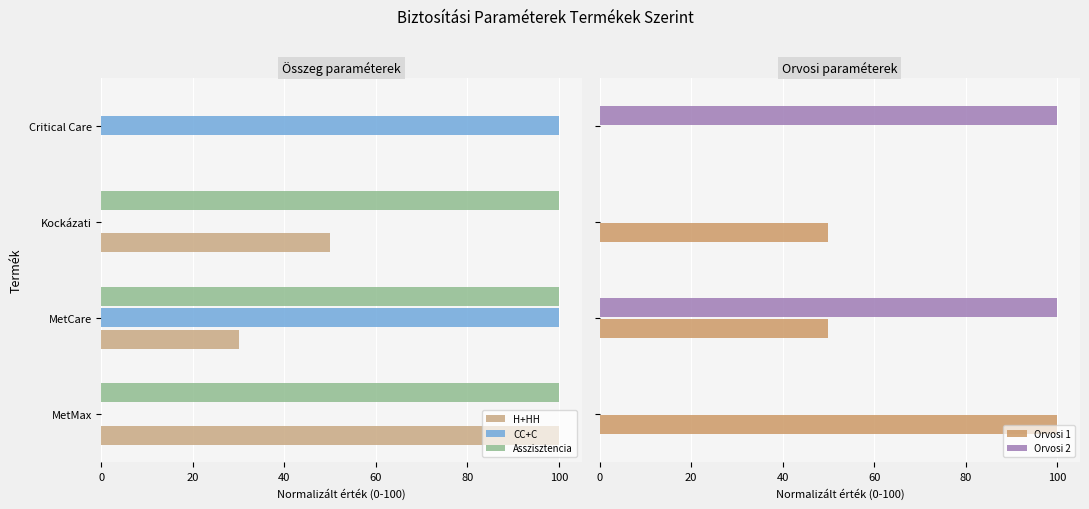

What is the sum of all Orvosi 2 values?

200